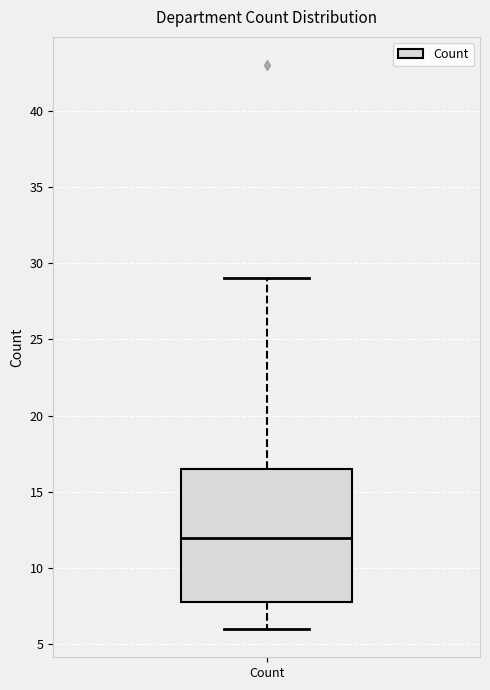

Transcribe this box plot: give where the median line is, the range the box spans, and where the two whiskers end, as read against the y-axis. The values are not printed on the chart, so give them approximately, as read against the axis.

median 12.0, box 8.0 to 16.5, whiskers 6.0 to 29.0